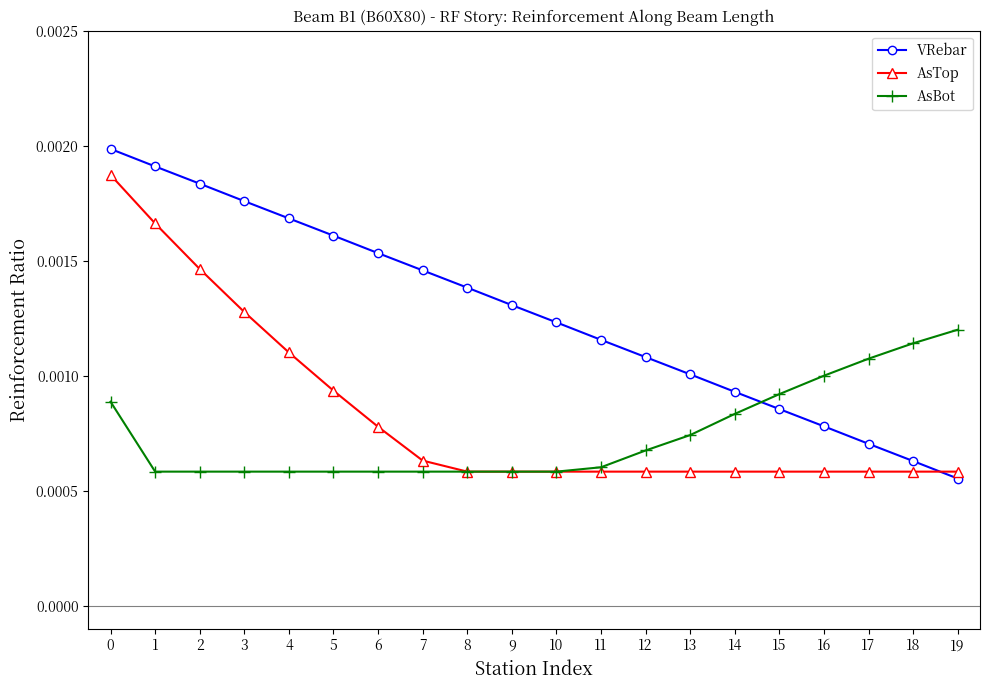

Is the value of AsTop at 5 greater than the value of AsBot at 13?

Yes